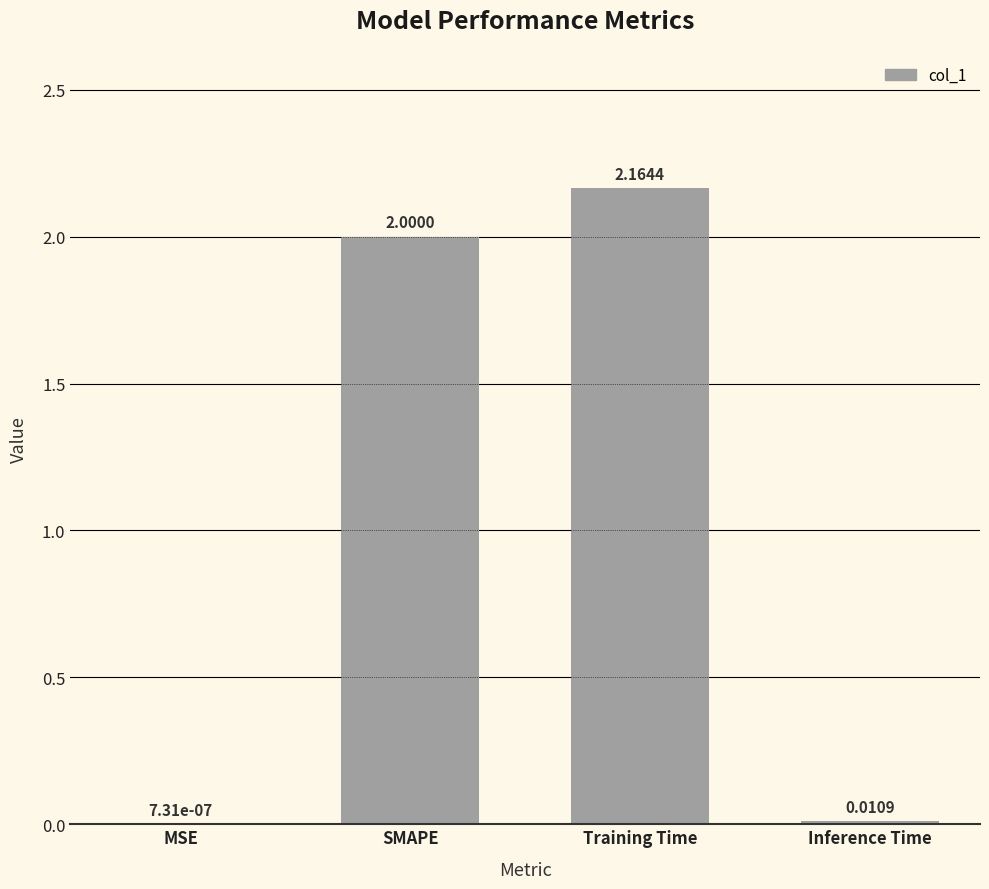

At which label is the value closest to 1?

Inference Time